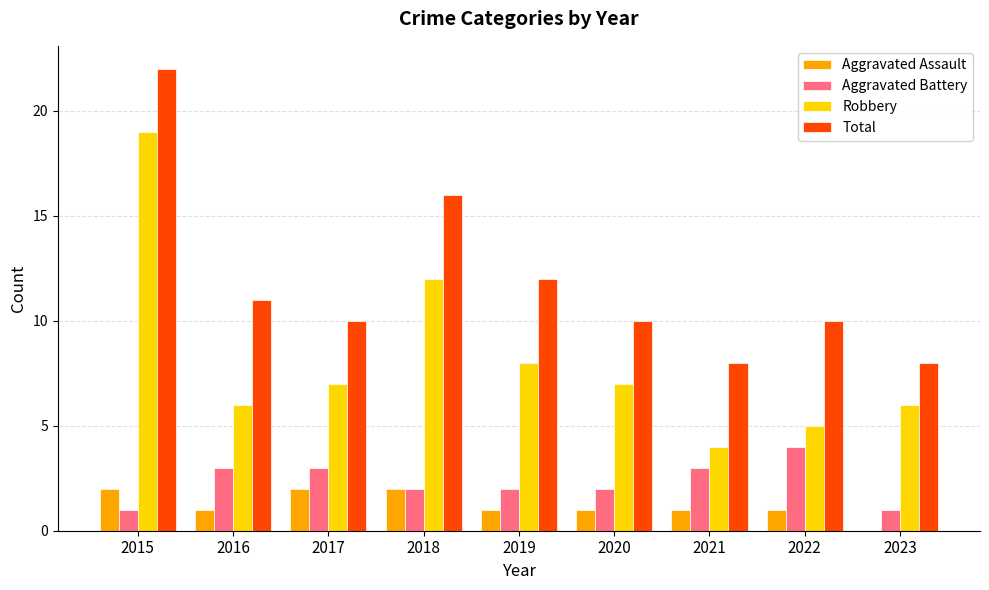

How many data points does each series have?

9